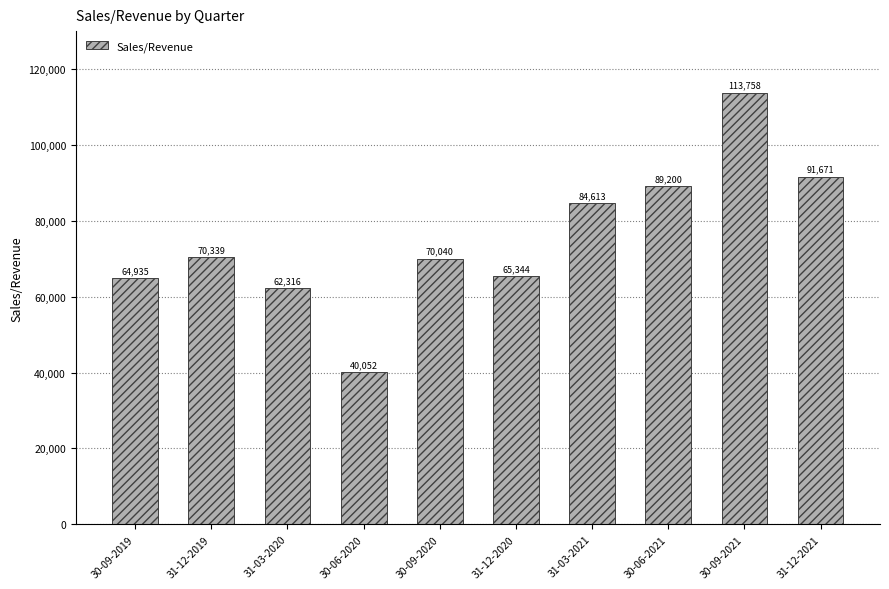

Which category has the lowest value across all series?

30-06-2020